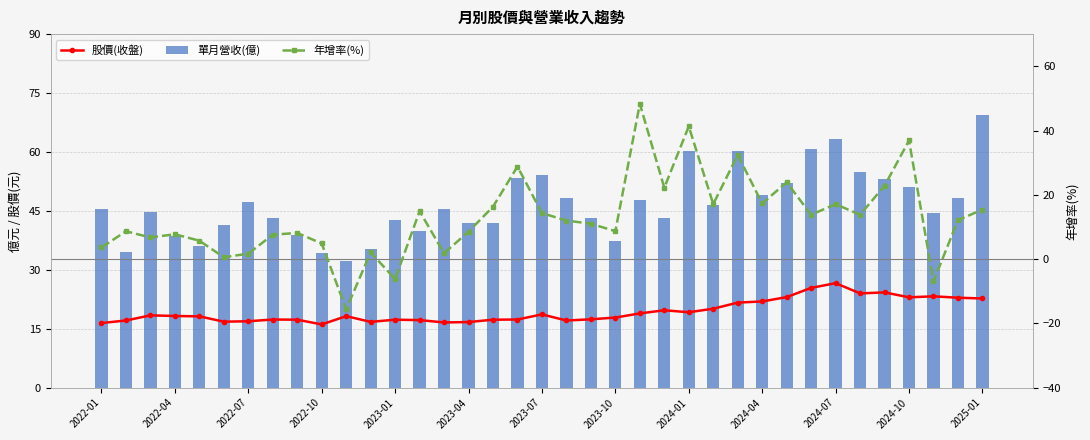

What is the spread (max minus min) of values at 2023-04?

33.4